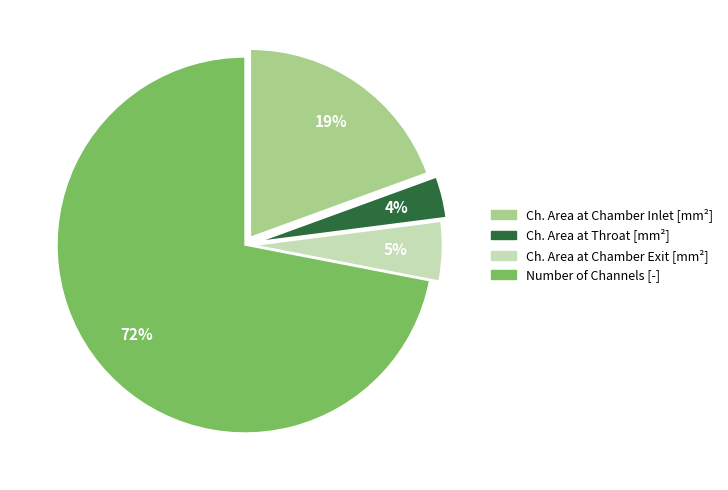

To the nearest percent, what is the average slice percentage?

25%